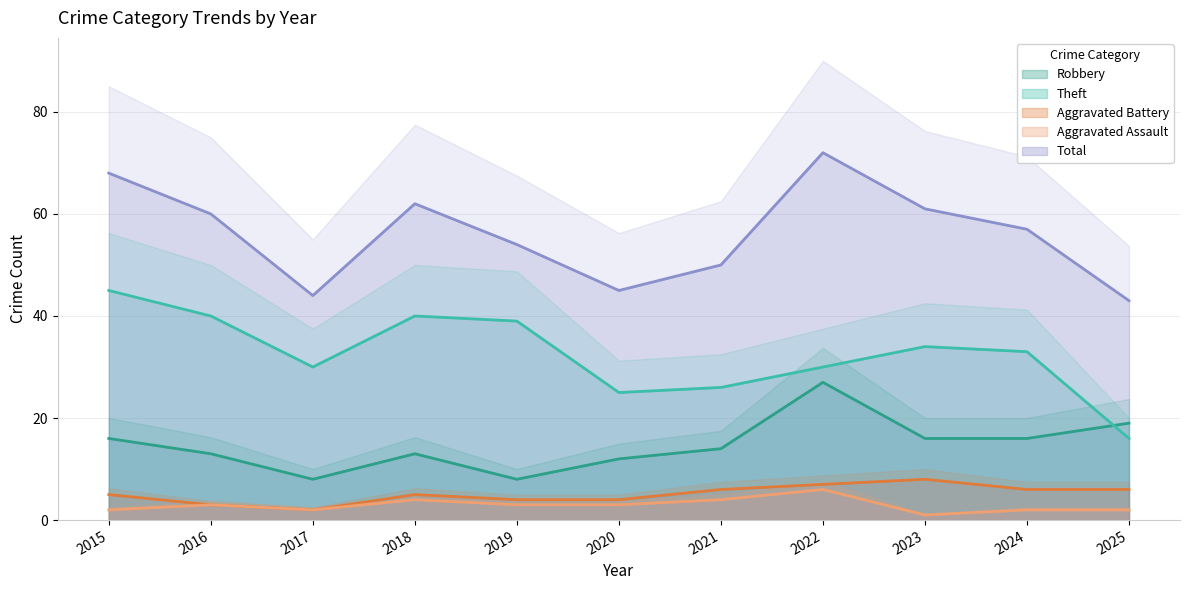

Is the value of Robbery at 2022 greater than the value of Theft at 2024?

No